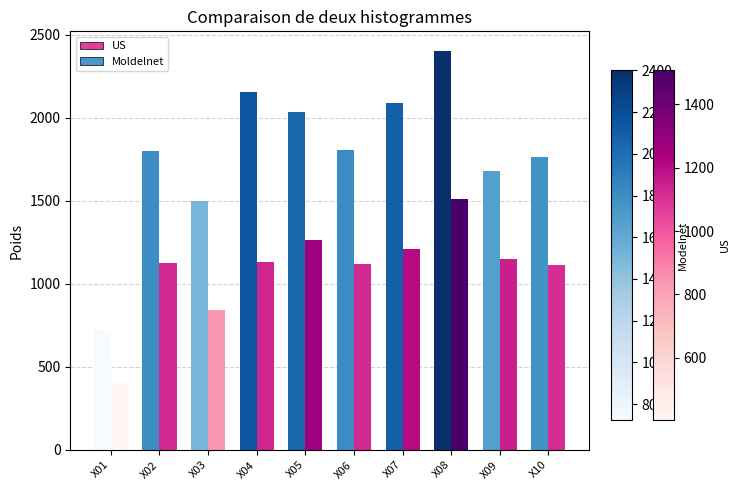

At how many categories does at least one series exceed 2198?

1